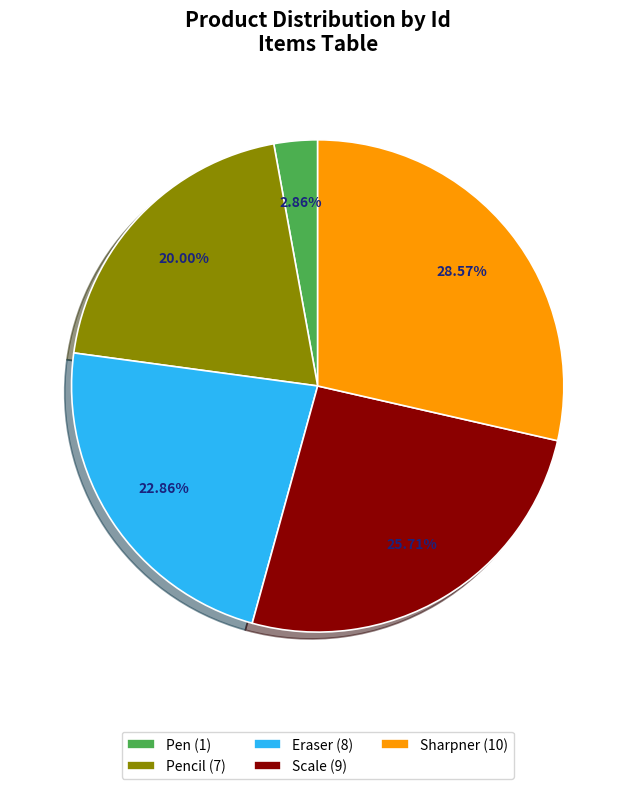

Does Sharpner (10) account for over 50% of the chart?

No